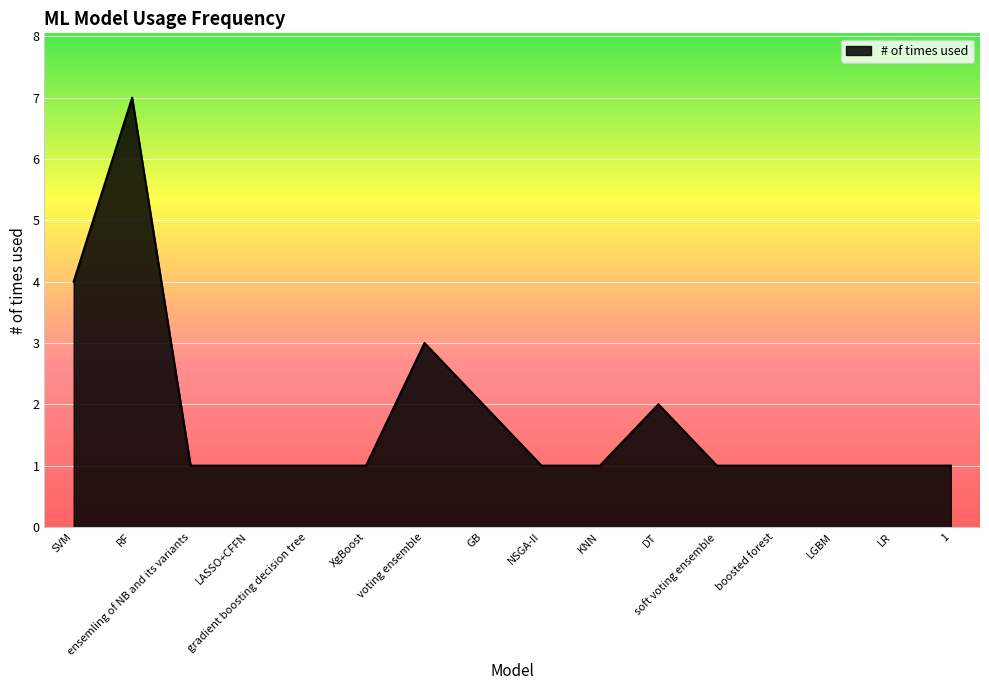

What is the change in value from LASSO+CFFN to voting ensemble?

+2